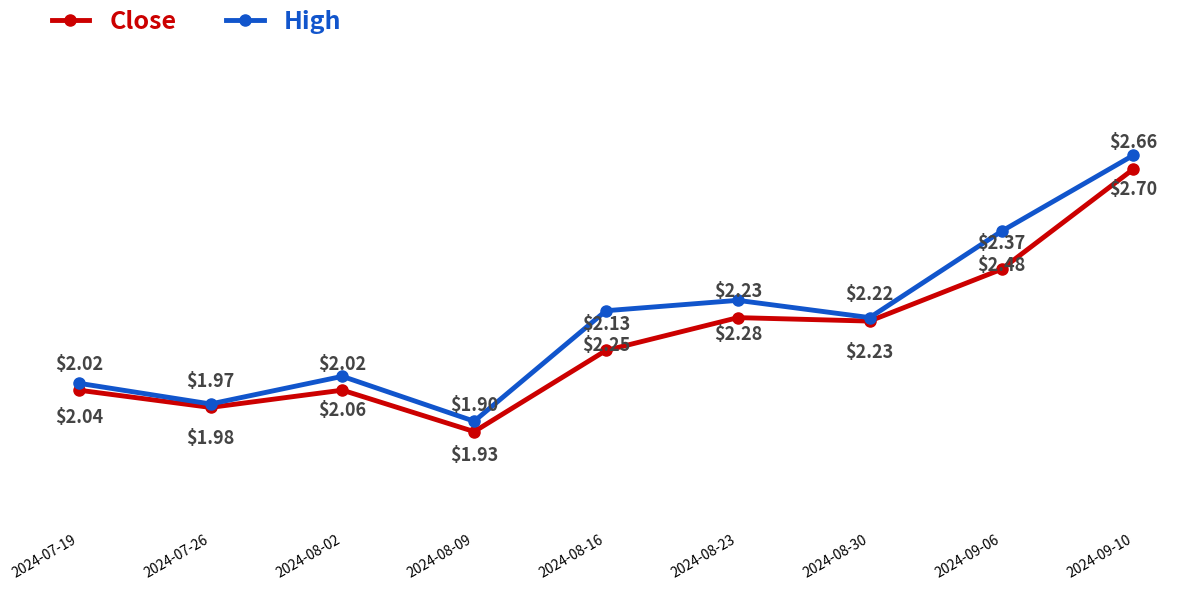

Rank the series by their maximum value, from highest to lowest.

High, Close